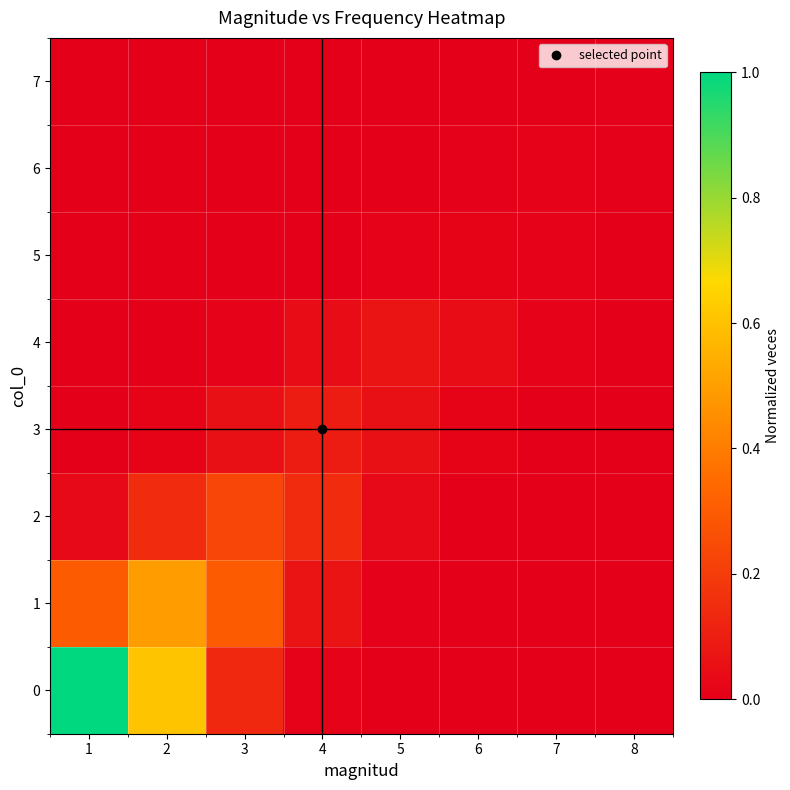

Reading right to left, extract all data points from this chart.

0: 8=0.0	7=0.0	6=0.0	5=0.0	4=0.0	3=0.1	2=0.6	1=1.0
1: 8=0.0	7=0.0	6=0.0	5=0.0	4=0.1	3=0.3	2=0.5	1=0.3
2: 8=0.0	7=0.0	6=0.0	5=0.0	4=0.1	3=0.2	2=0.1	1=0.0
3: 8=0.0	7=0.0	6=0.0	5=0.1	4=0.1	3=0.1	2=0.0	1=0.0
4: 8=0.0	7=0.0	6=0.0	5=0.1	4=0.0	3=0.0	2=0.0	1=0.0
5: 8=0.0	7=0.0	6=0.0	5=0.0	4=0.0	3=0.0	2=0.0	1=0.0
6: 8=0.0	7=0.0	6=0.0	5=0.0	4=0.0	3=0.0	2=0.0	1=0.0
7: 8=0.0	7=0.0	6=0.0	5=0.0	4=0.0	3=0.0	2=0.0	1=0.0